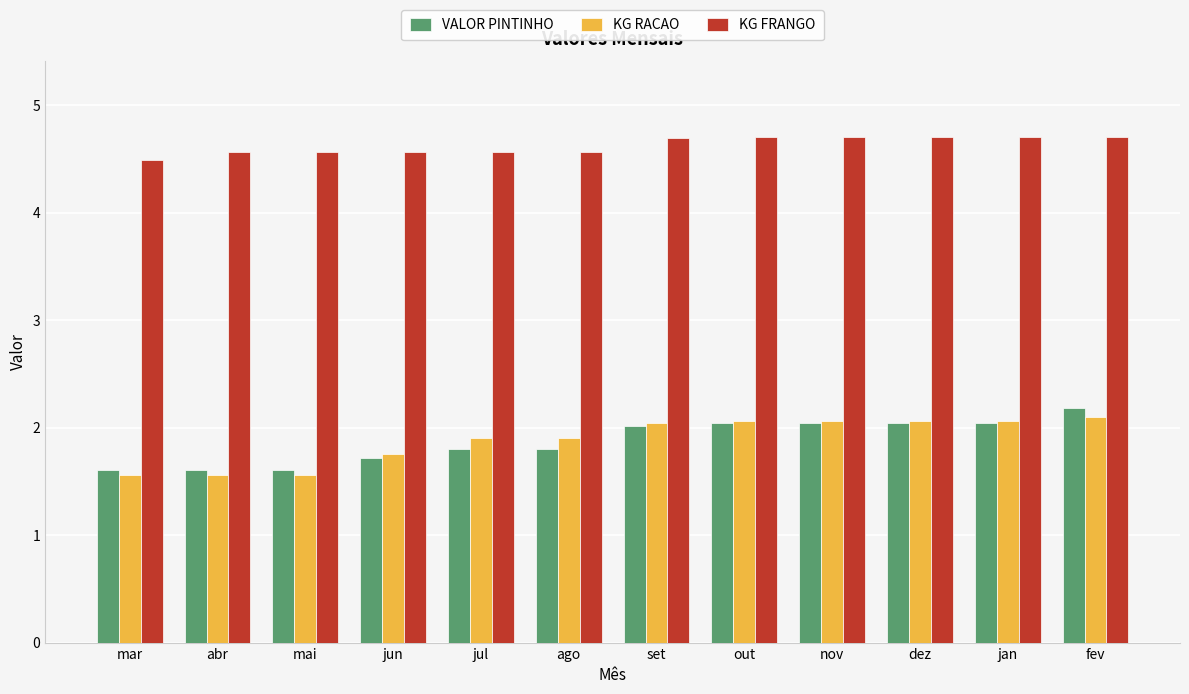

How many values in the VALOR PINTINHO series exceed 2?

6